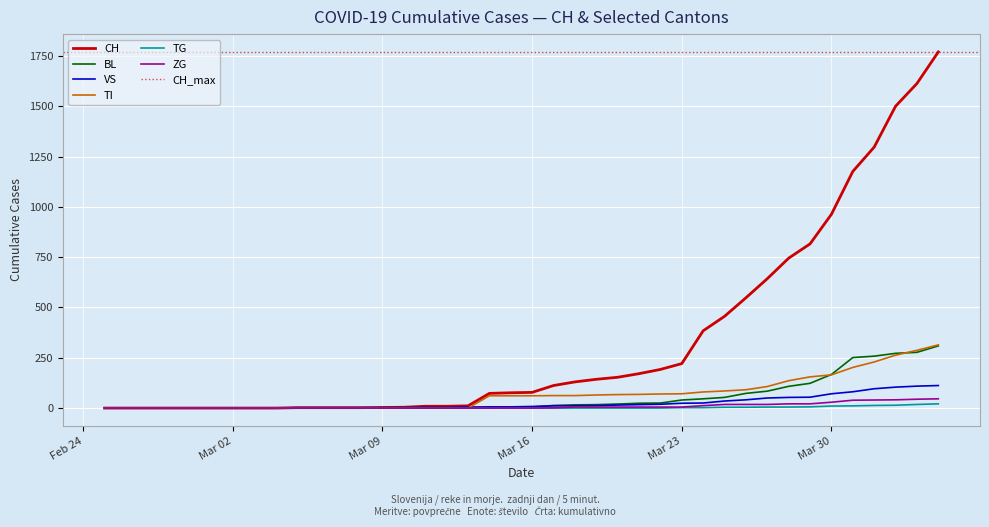

Where does the CH series first go above 78?

2020-03-17